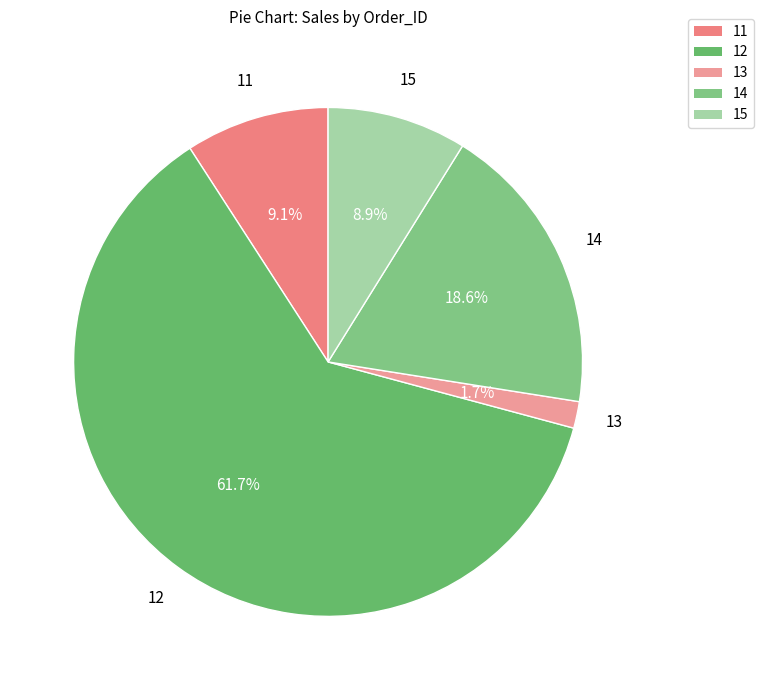

True or false: 14 accounts for 27% of the total.

False